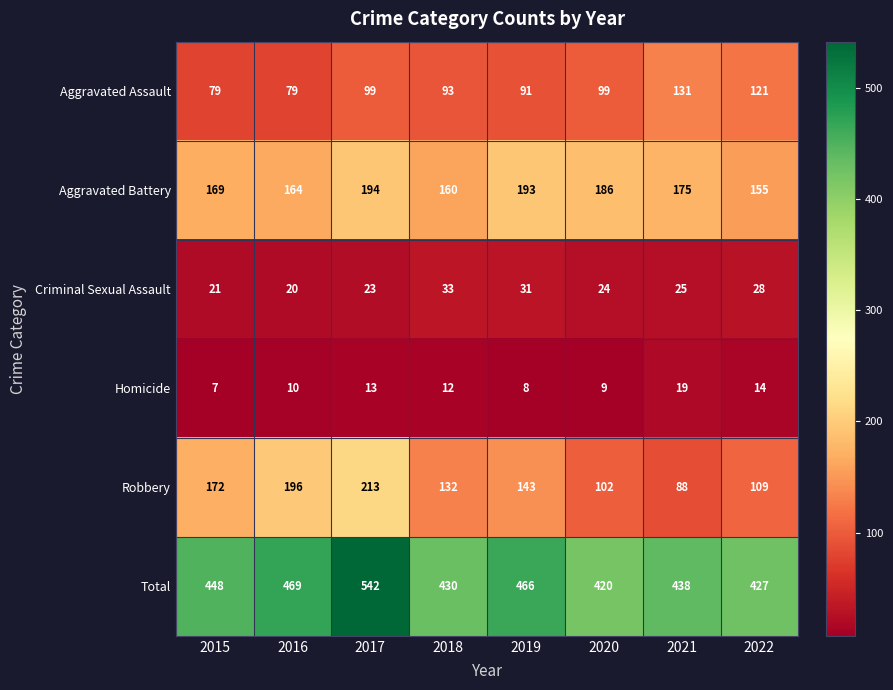

The value of Total at 2022 is 427. True or false?

True